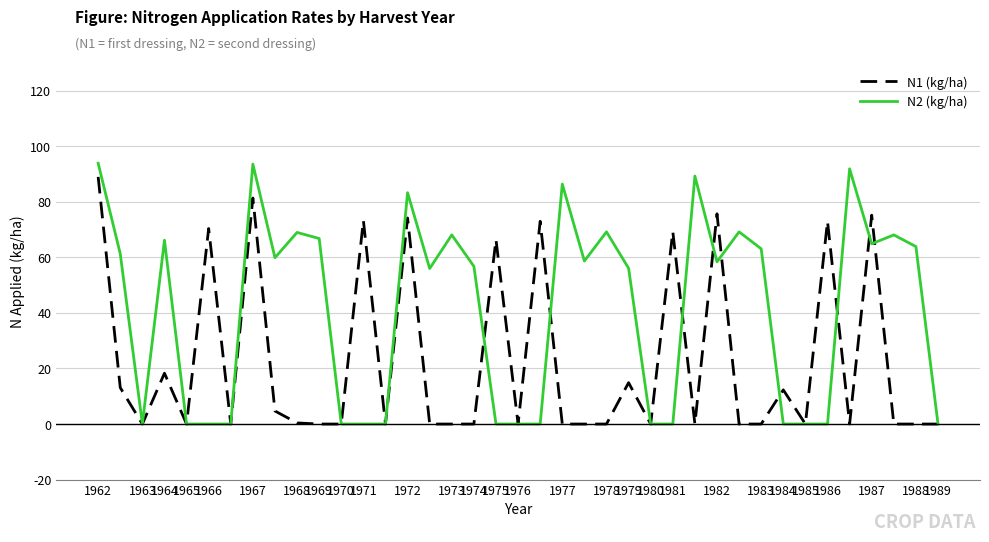

What is the difference between the maximum and minimum values in the N2 (kg/ha) series?

93.9